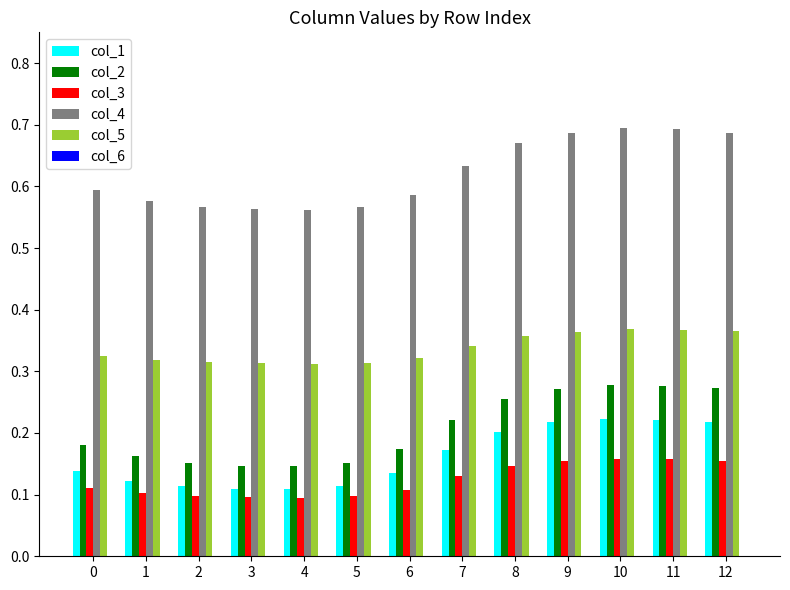

How many data points does each series have?

13